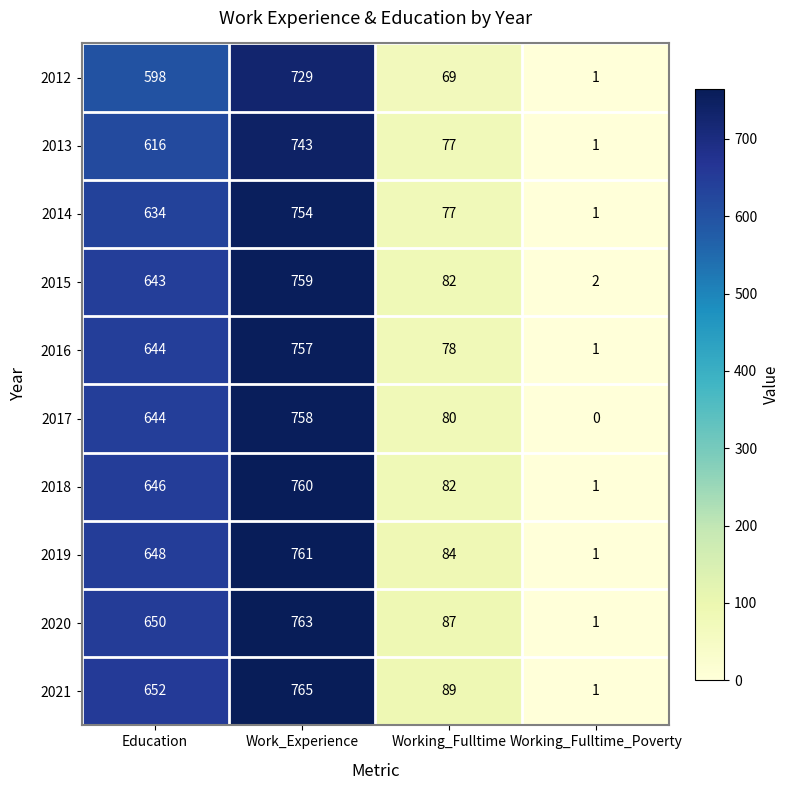

What is the difference between the highest and lowest values at Education?

54